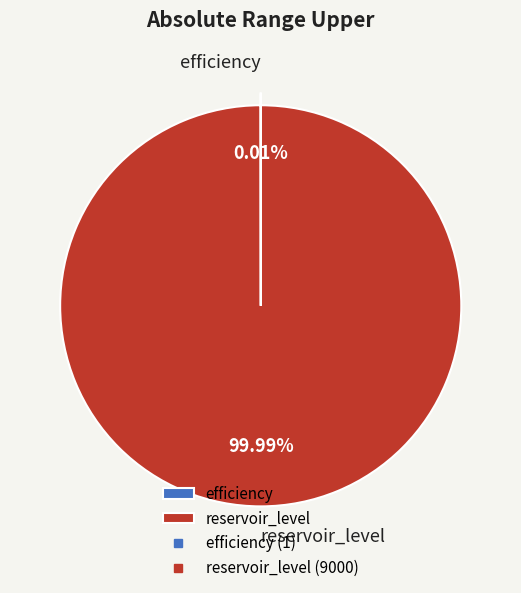

What percentage is the reservoir_level slice, to the nearest percent?

100%